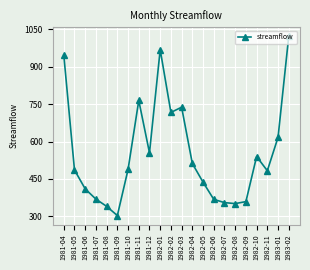

At which category does the chart reach its minimum across all series?

1981-09